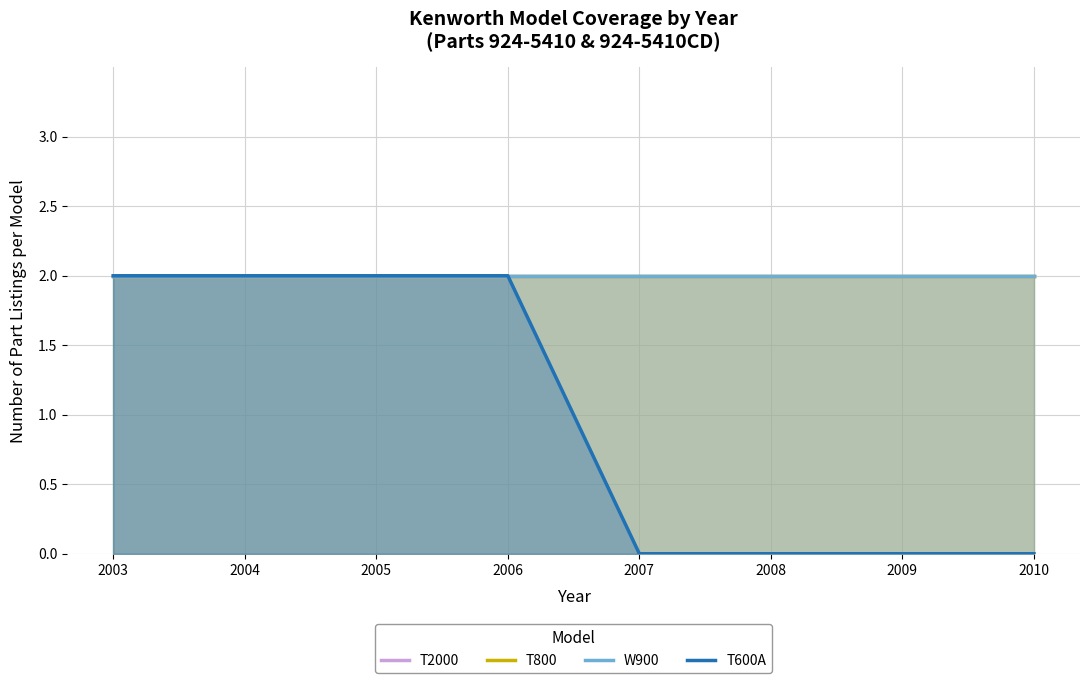

The value of T800 at 2006 is 2. True or false?

True